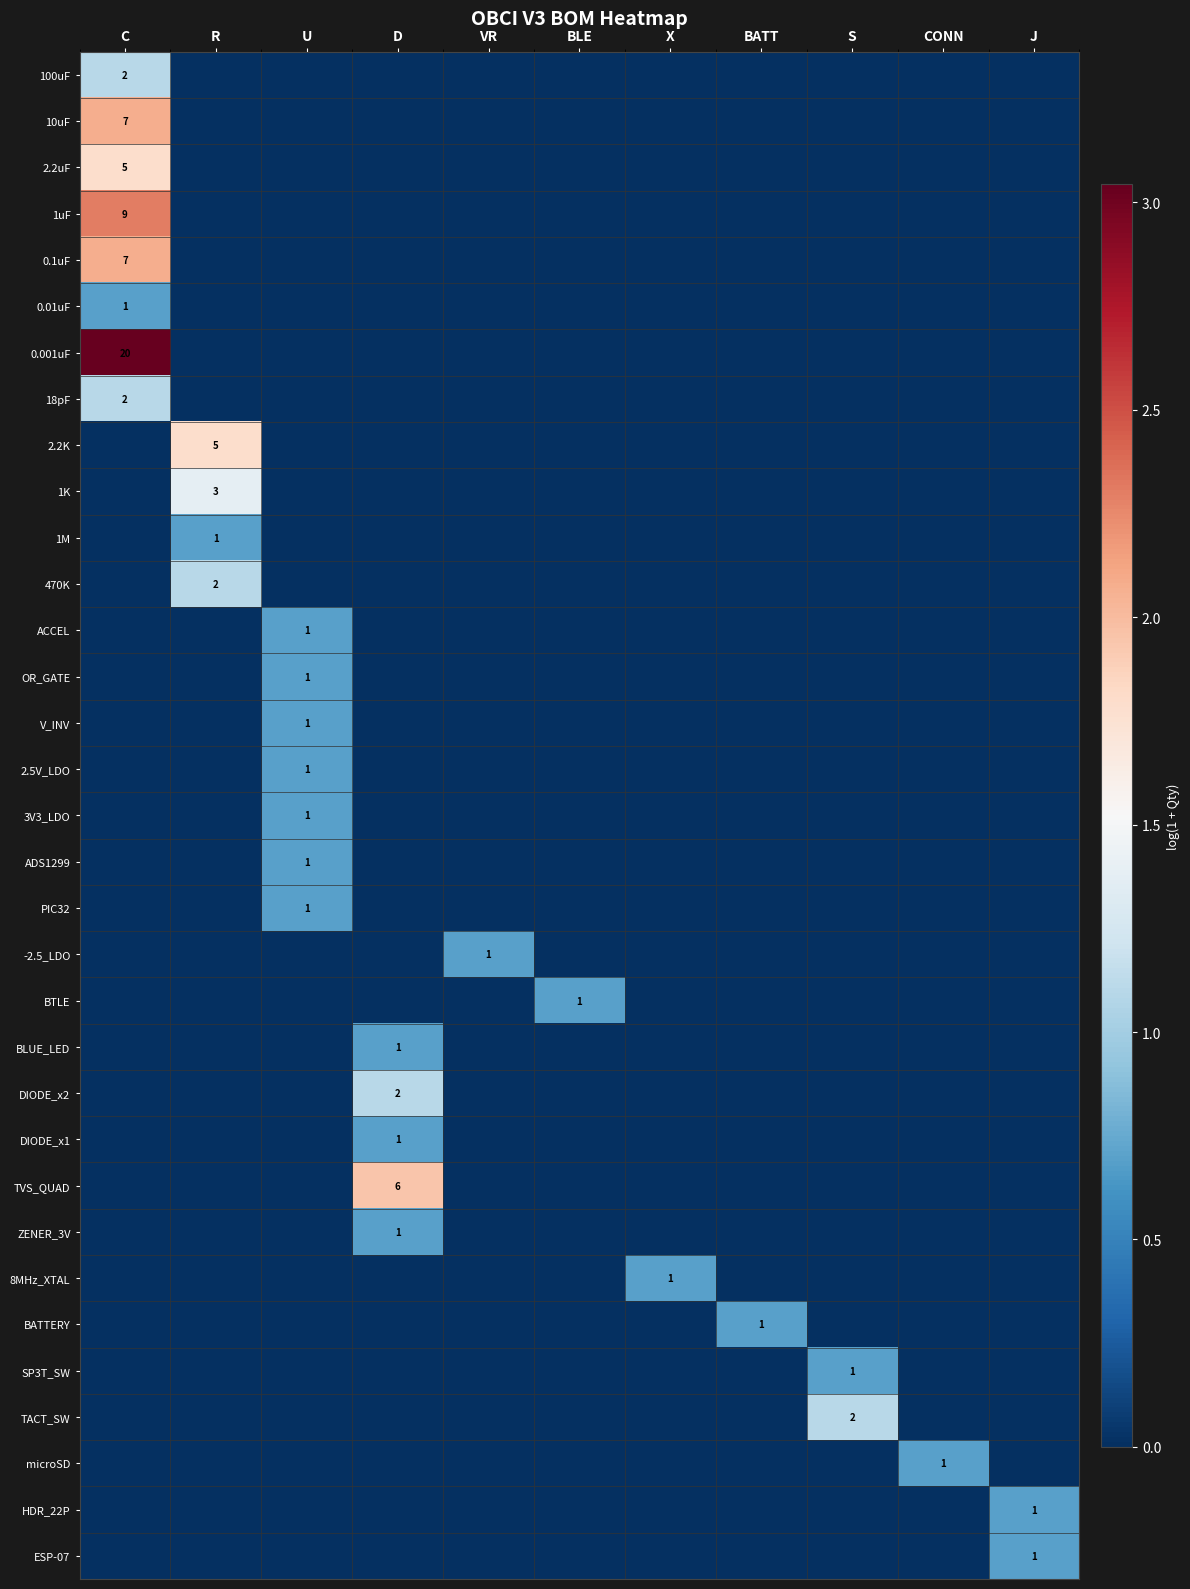

True or false: BTLE has a value of 1 at BLE.

True